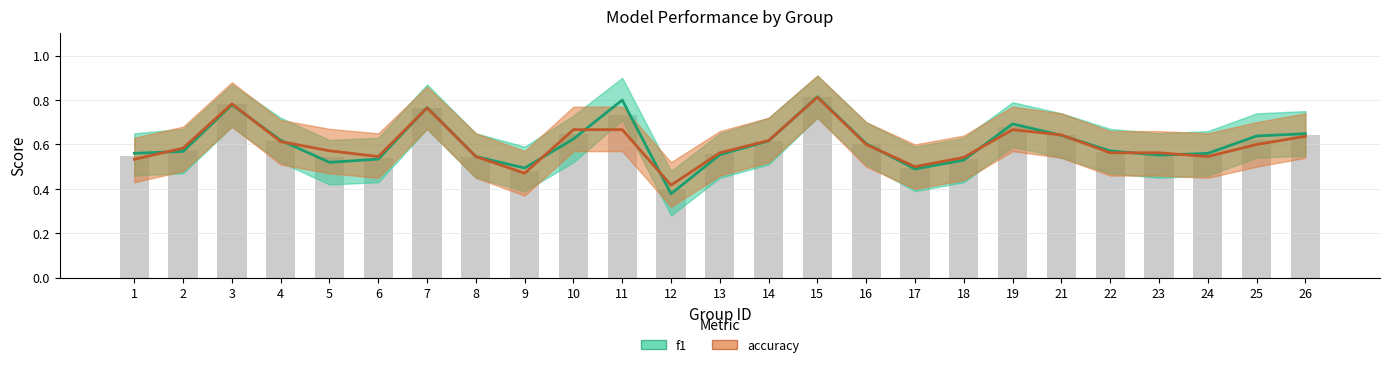

The f1 series shows 0.9 at 4. True or false?

False